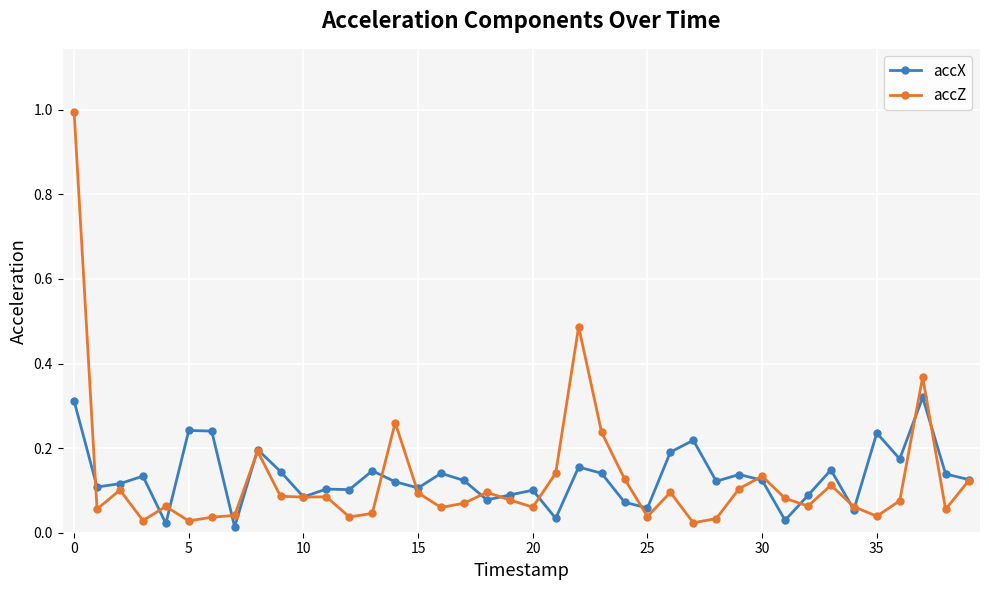

Rank the series by their maximum value, from highest to lowest.

accZ, accX